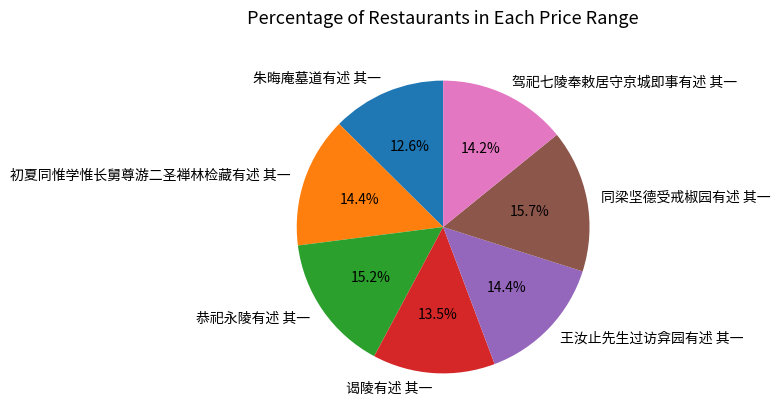

Which category has the biggest portion of the pie?

同梁坚德受戒椒园有述 其一